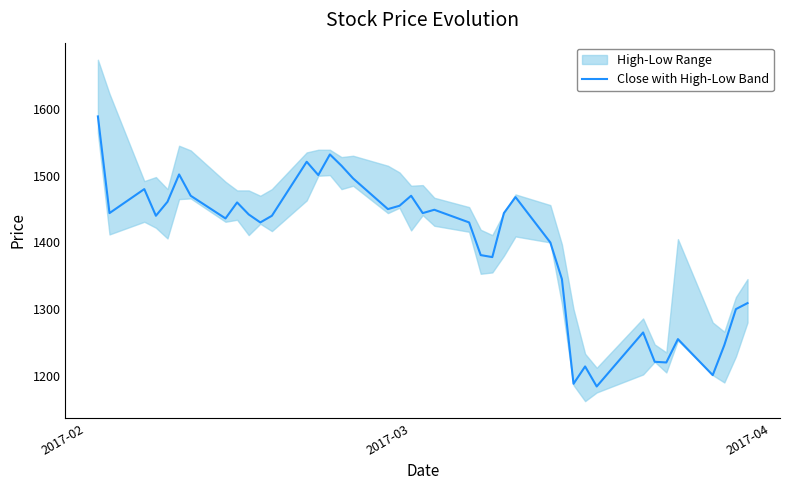

What is the minimum value for Close with High-Low Band?

1184